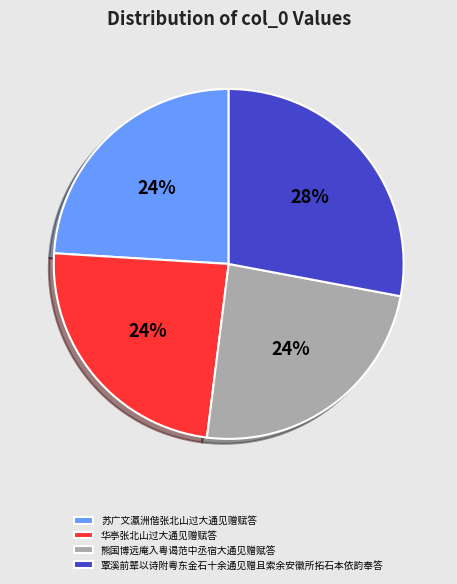

What is the largest slice in the pie chart?

覃溪前辈以诗附粤东金石十余通见赠且索余安徽所拓石本依韵奉答